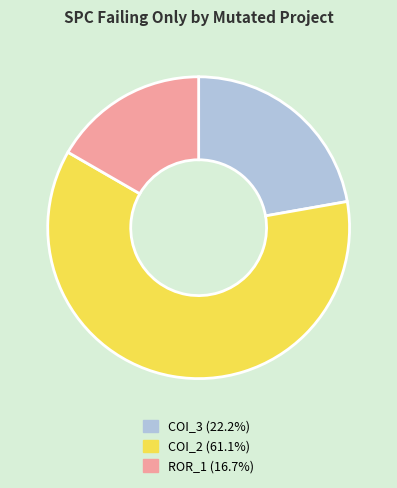

Is there a majority slice in this chart?

Yes